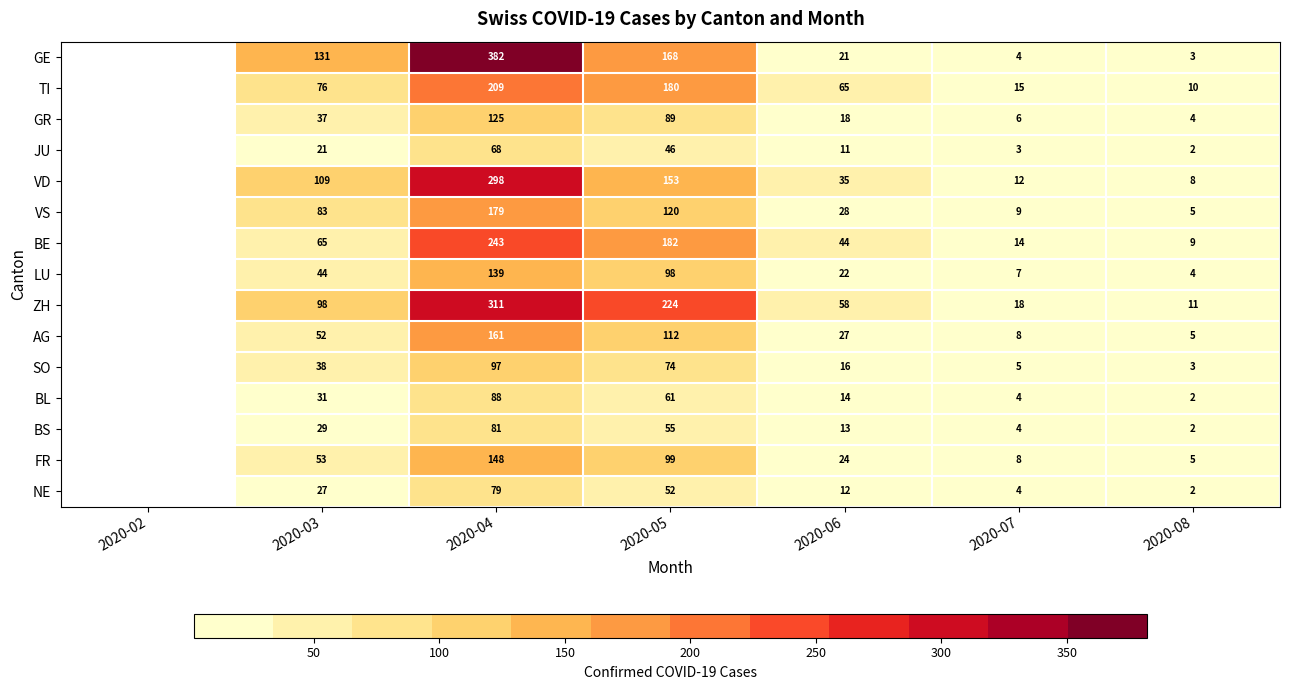

At which category does the chart reach its minimum across all series?

2020-08